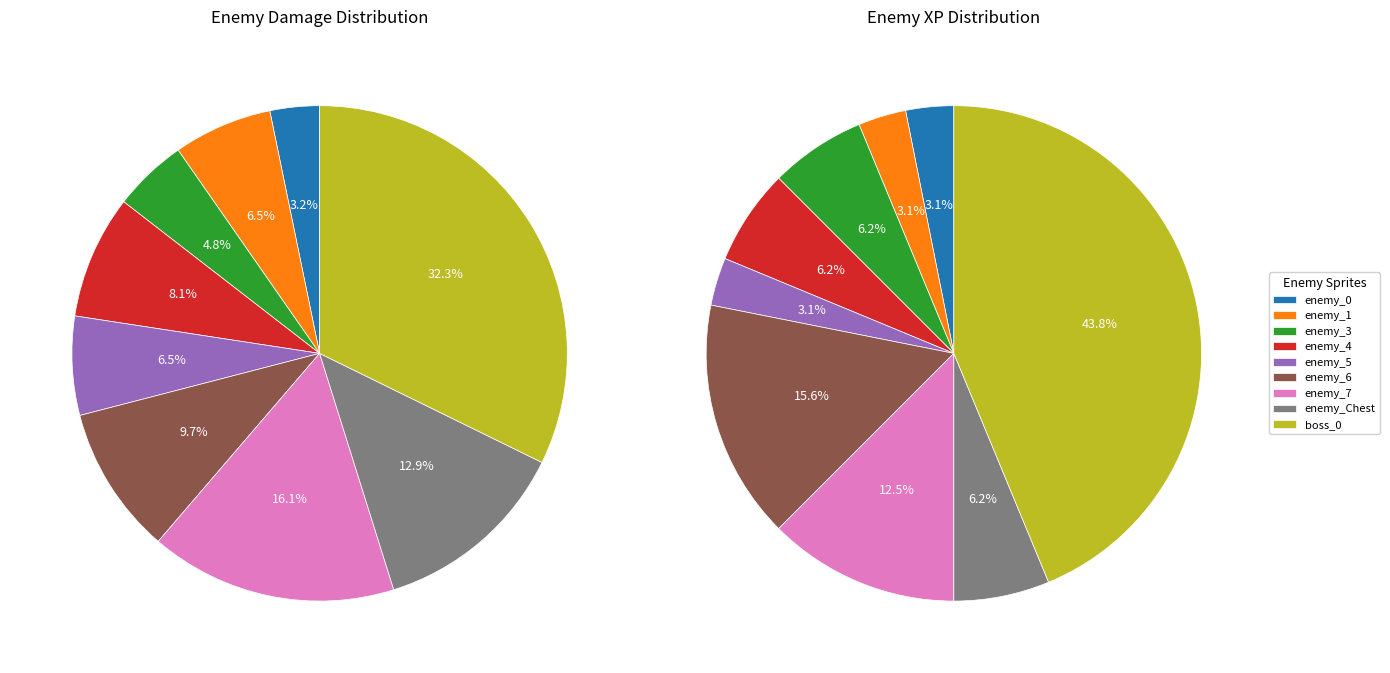

Rank the categories by value from highest to lowest.

boss_0, enemy_7, enemy_Chest, enemy_6, enemy_4, enemy_1, enemy_5, enemy_3, enemy_0